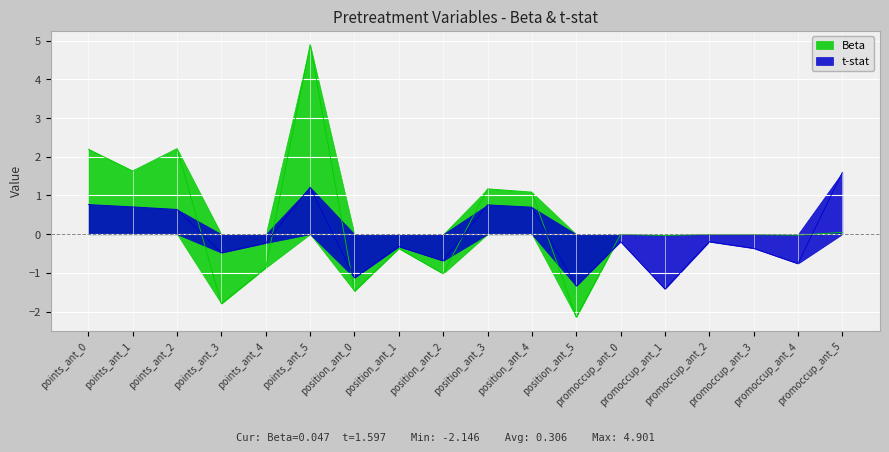

What is the difference between the maximum and second lowest values in the t-stat series?

2.9